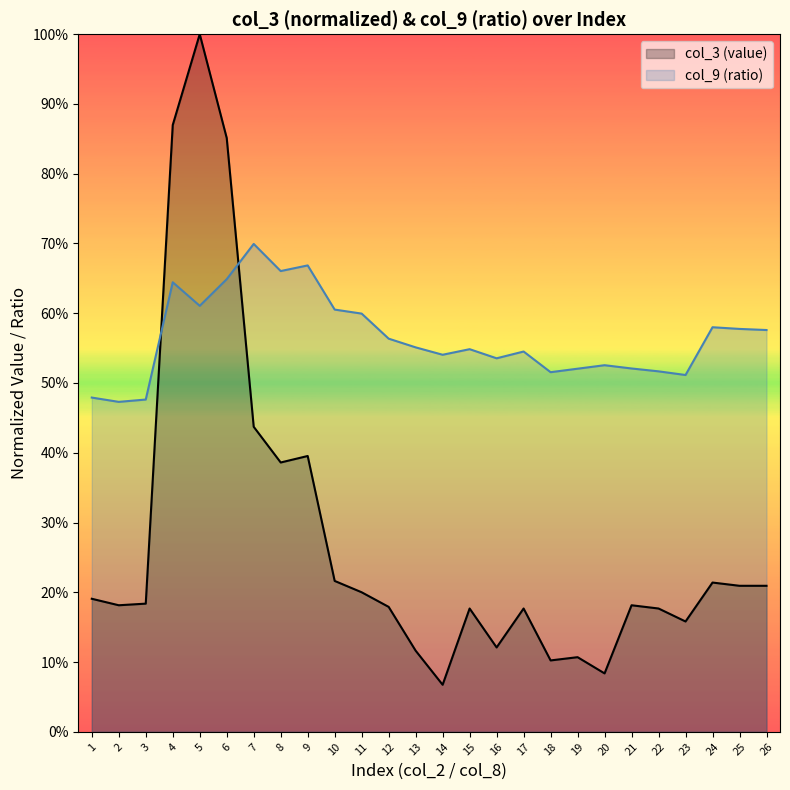

Where is col_9 (ratio) nearest to the value 0?

2